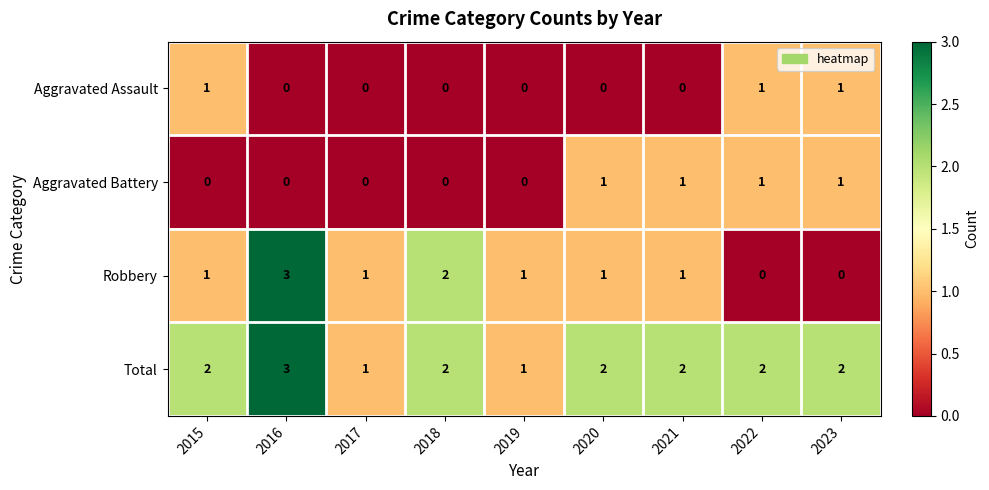

The Total series shows 2 at 2023. True or false?

True